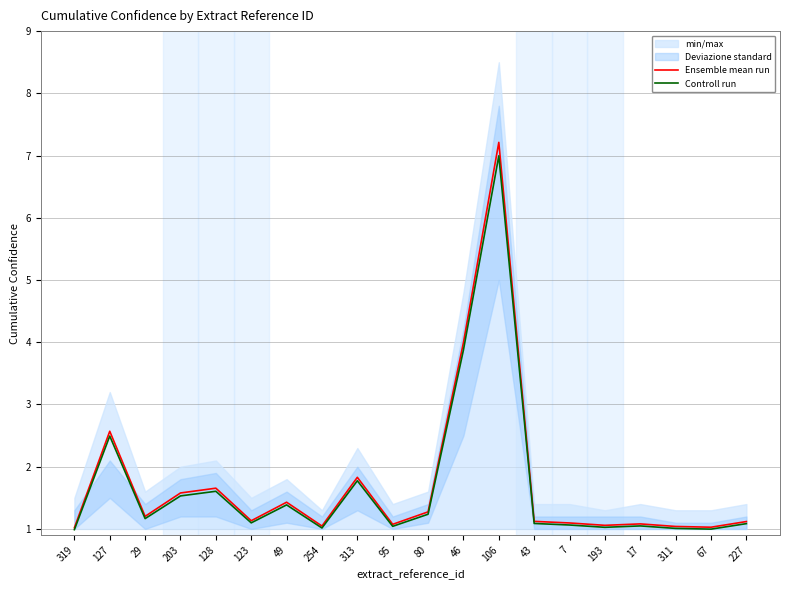

In Ensemble mean run, how many points are higher than both neighbors (excluding endpoints)?

6